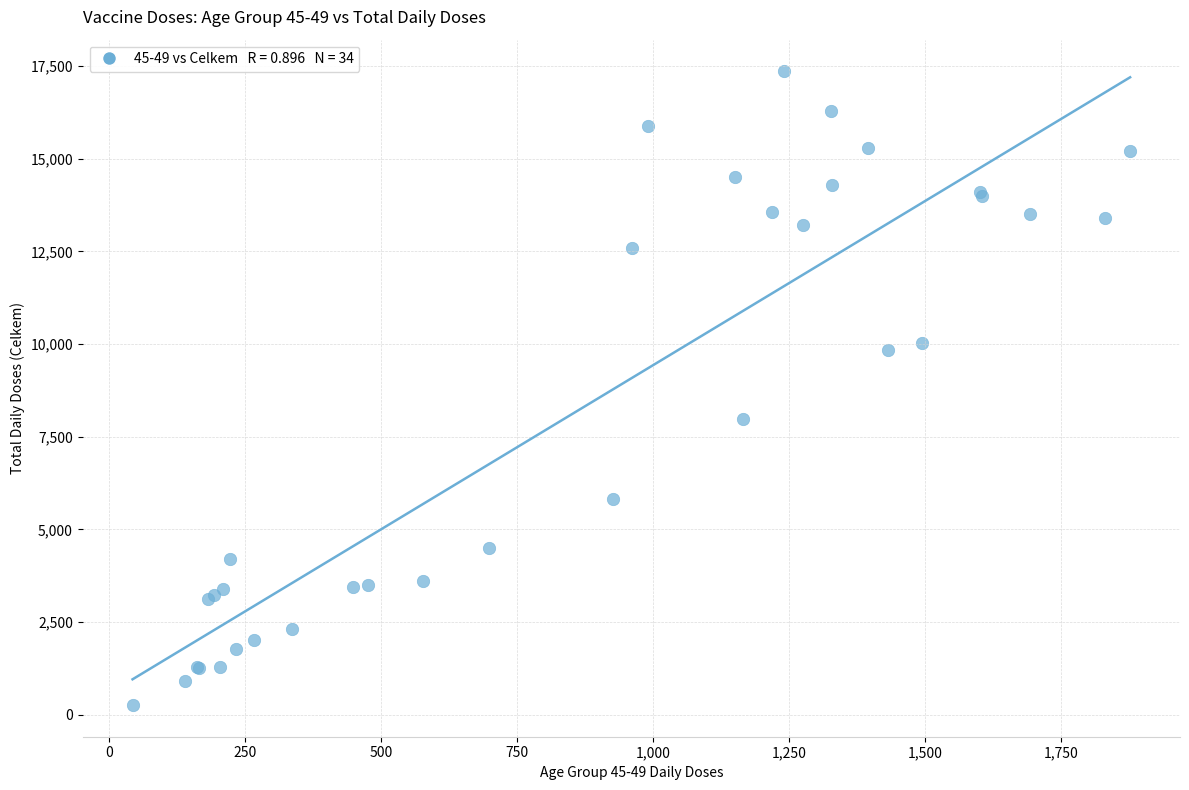

What Y value in the scatter plot is closest to 8809?

7973